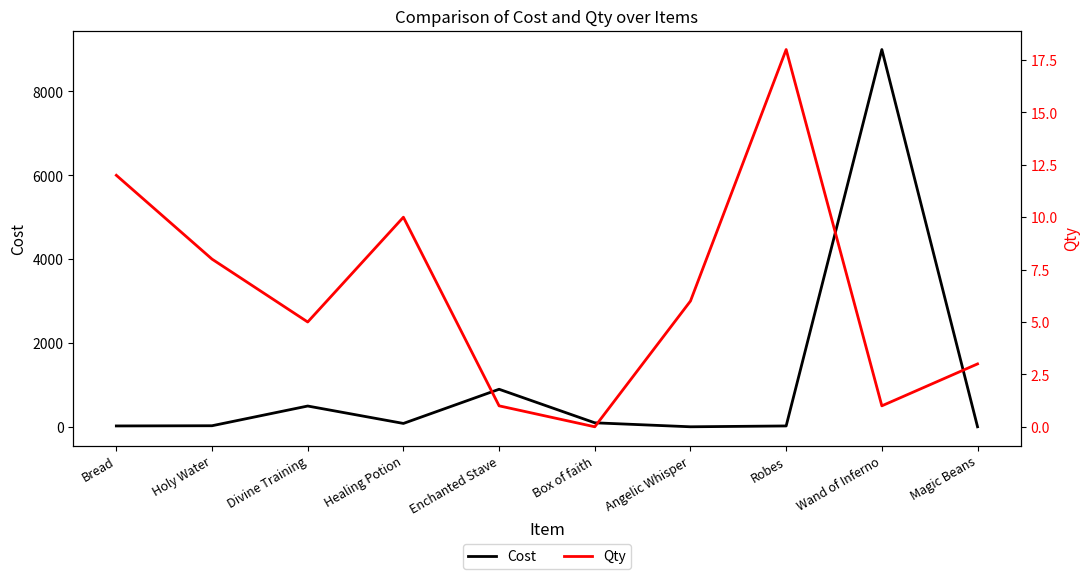

What position from the right is Bread?

10